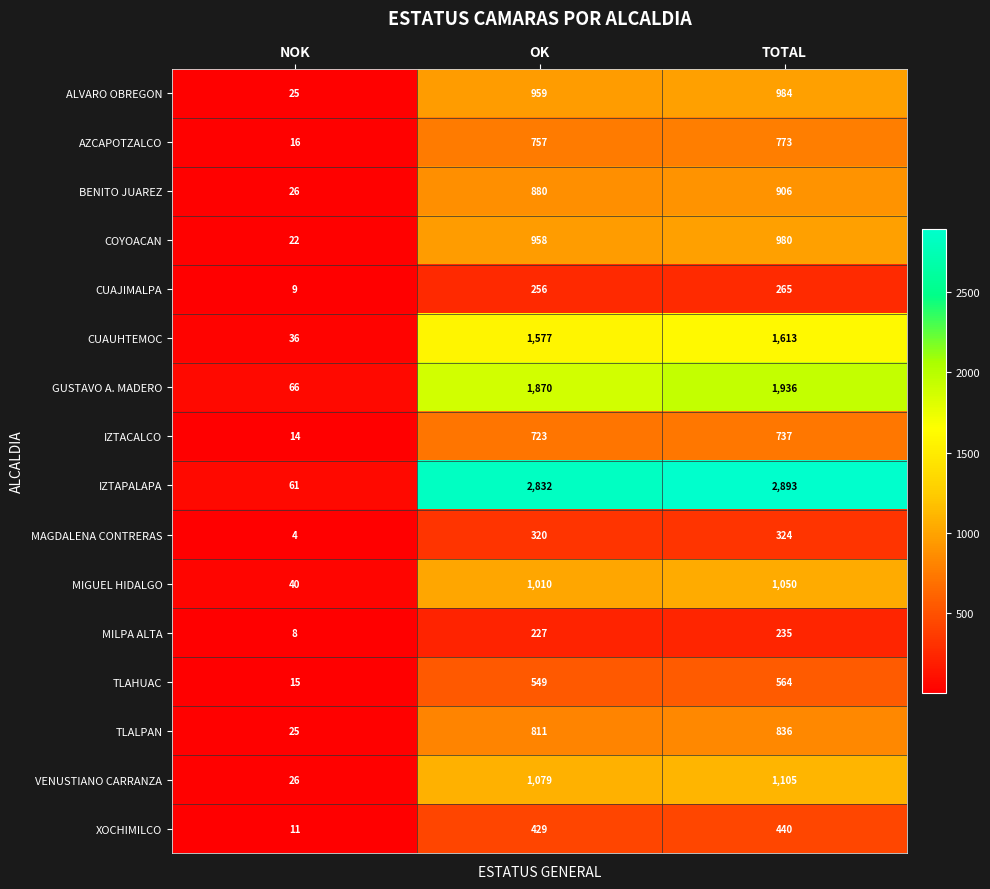

At which label is GUSTAVO A. MADERO closest to 1001?

OK